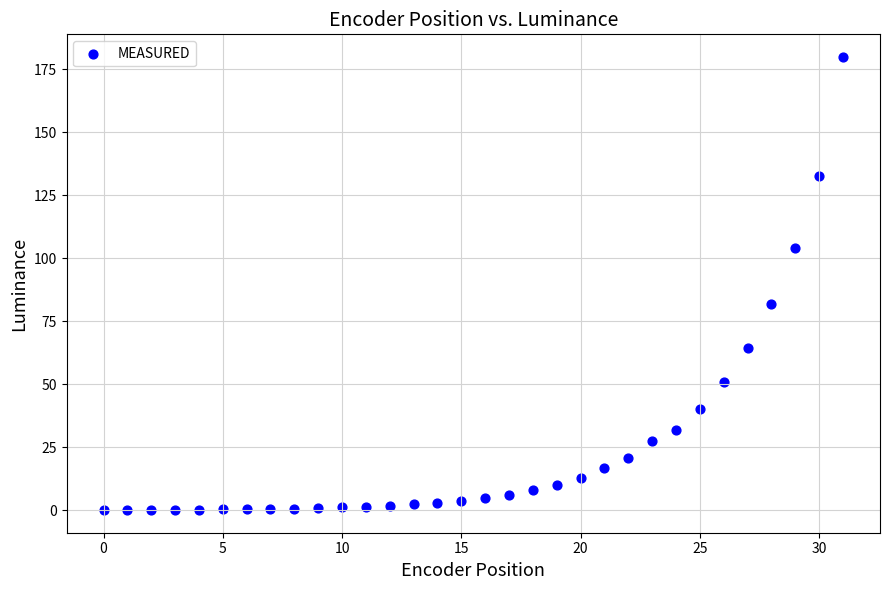

What Y value in the scatter plot is closest to 90?

81.8